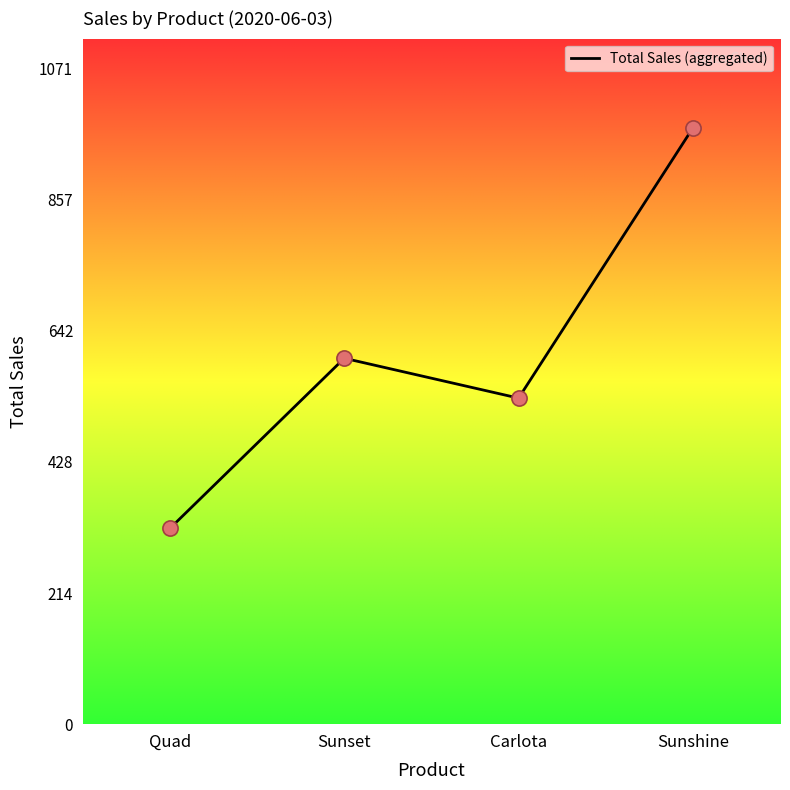

Between Sunshine and Sunset, which is larger?

Sunshine